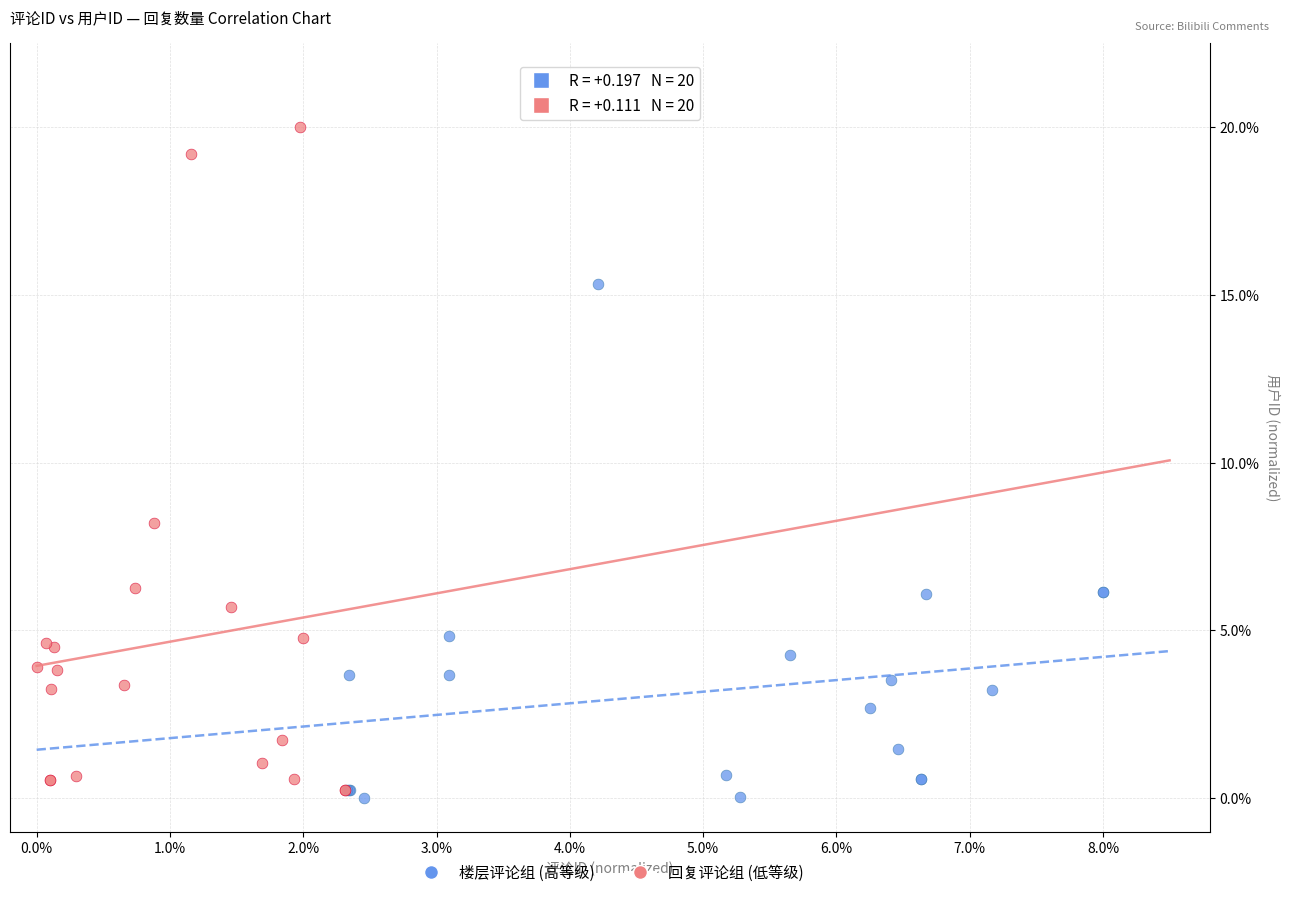

Which series contains the highest Y value?

回复评论组 (低等级)